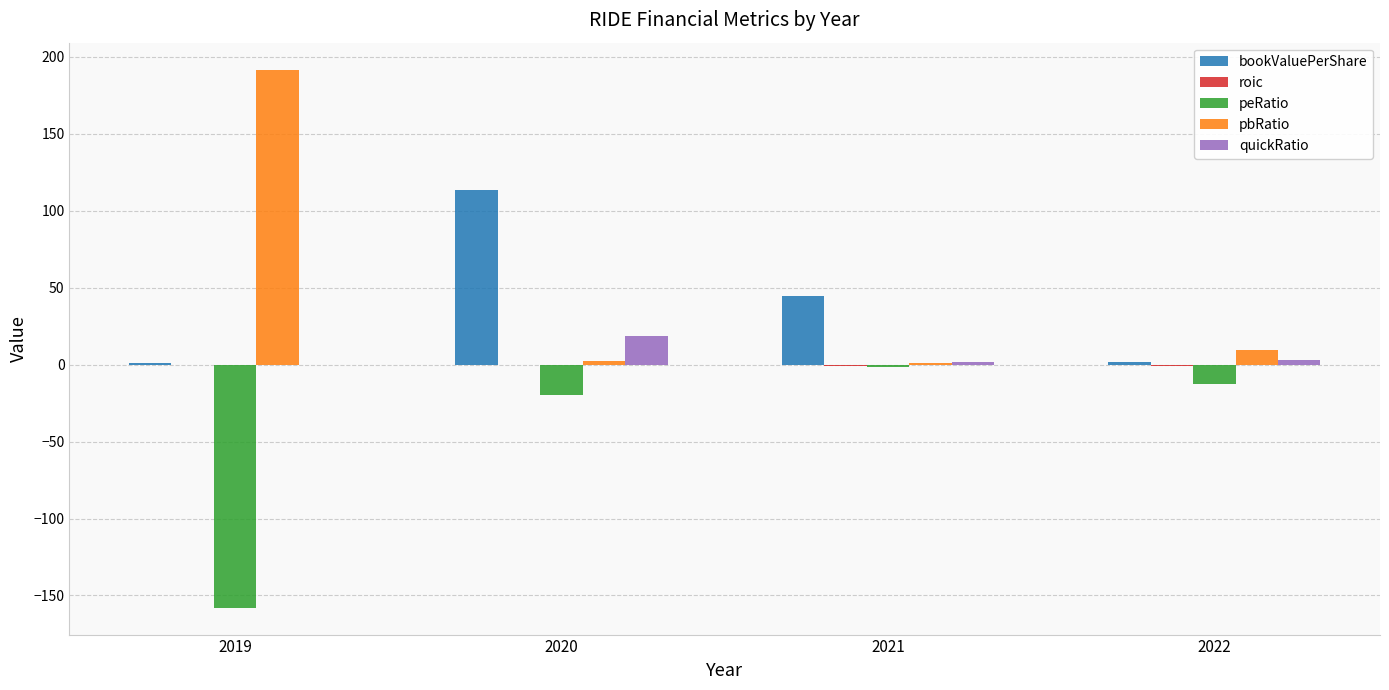

What is the average value of the quickRatio series?

5.9